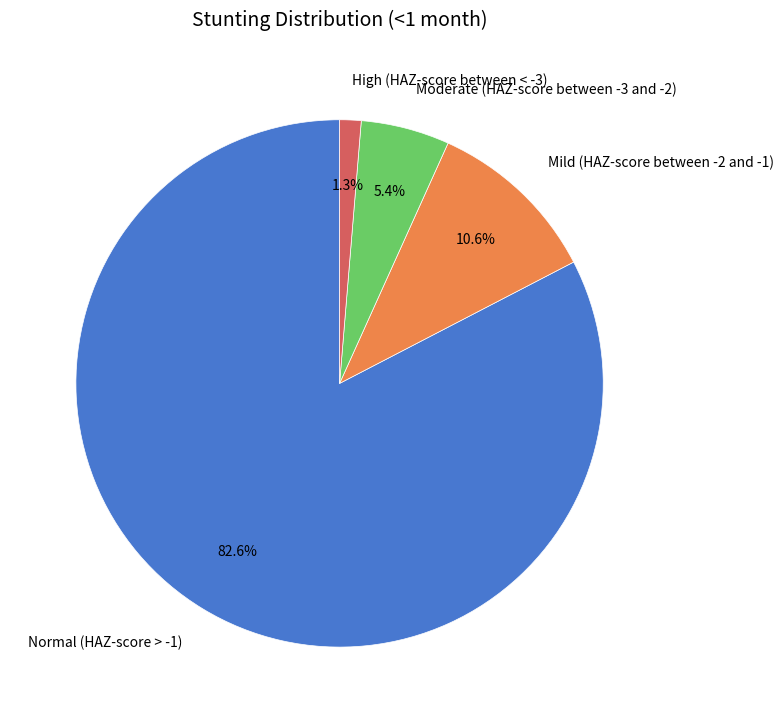

To the nearest percent, what percentage of the pie is Normal (HAZ-score > -1)?

83%